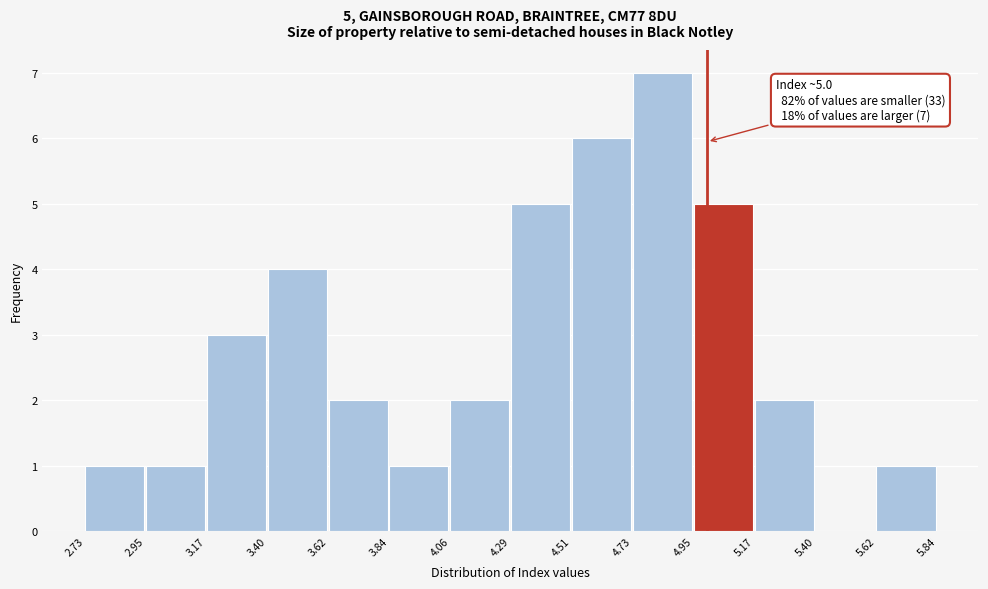

Which range on the x-axis has the tallest bar?

4.73 to 4.95